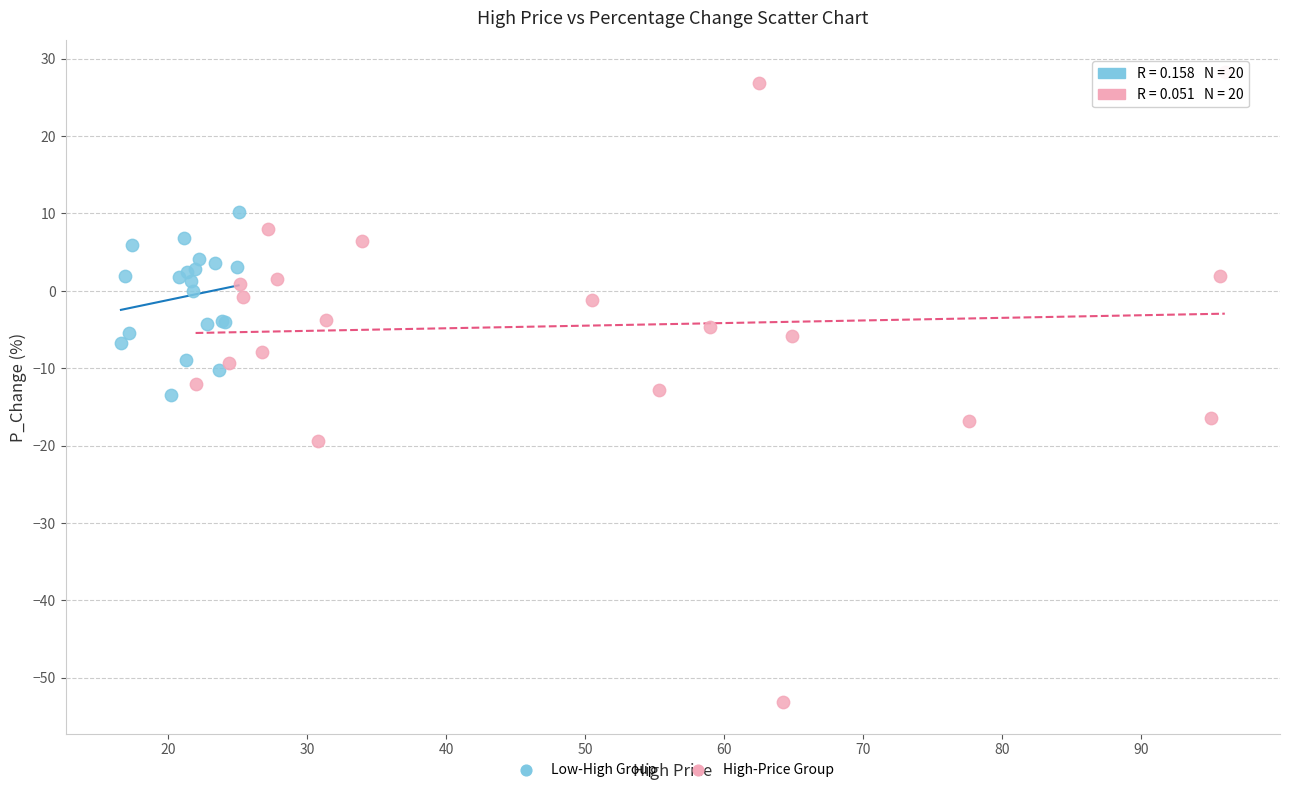

Which series has the widest spread of Y values?

High-Price Group